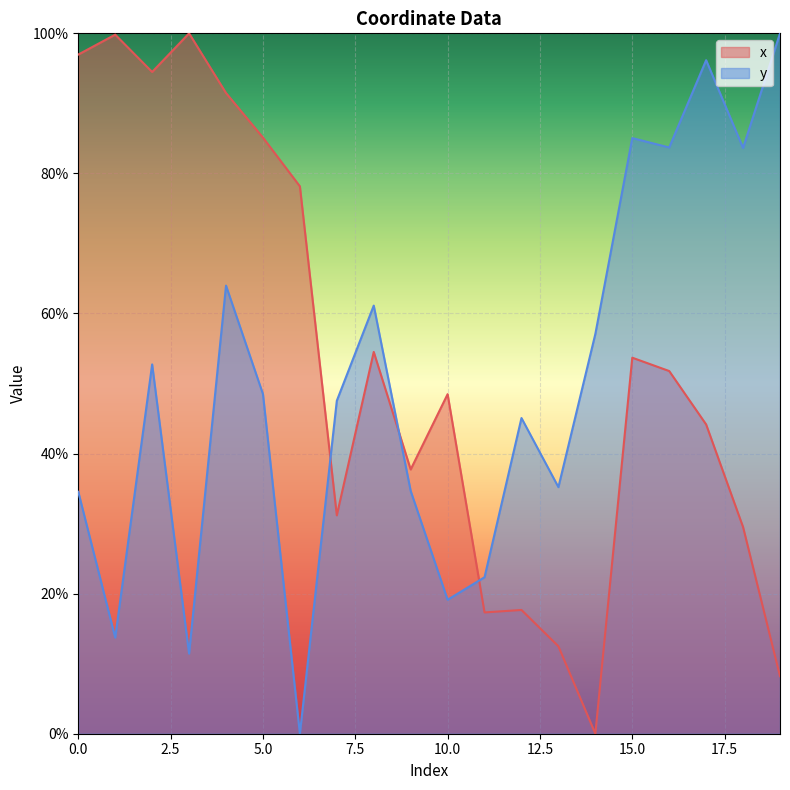

Which series has the largest range (max minus min)?

x